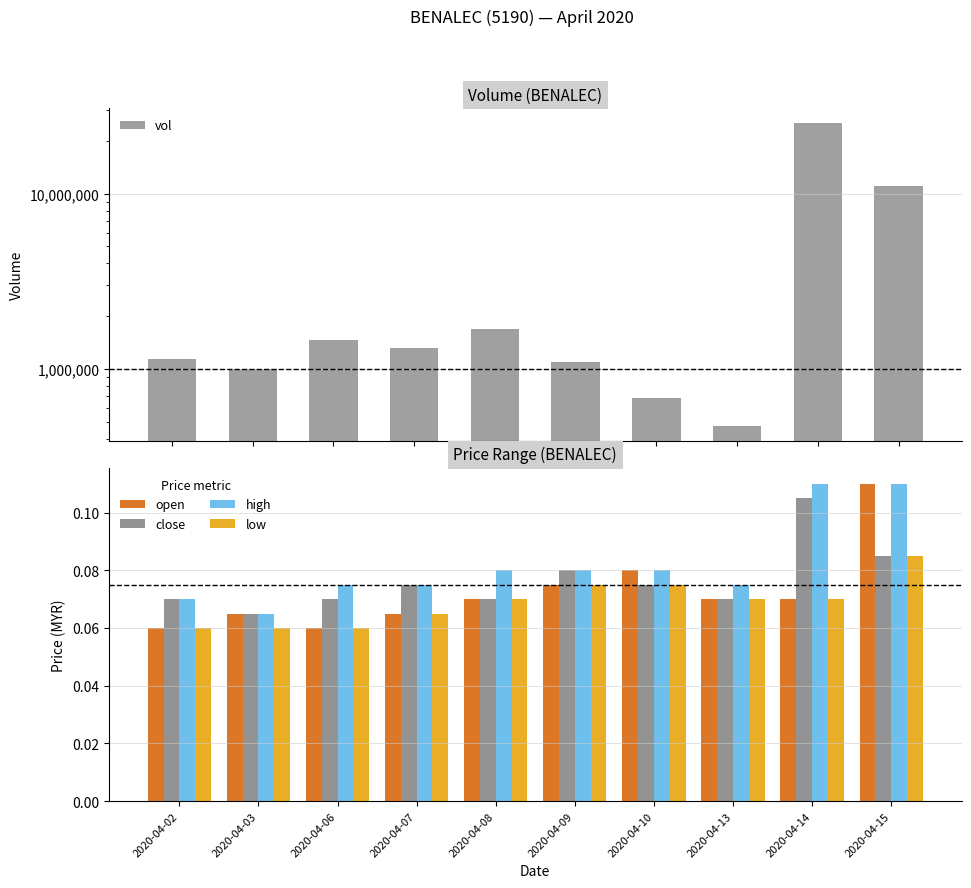

The vol series shows 361177.2 at 2020-04-10. True or false?

False